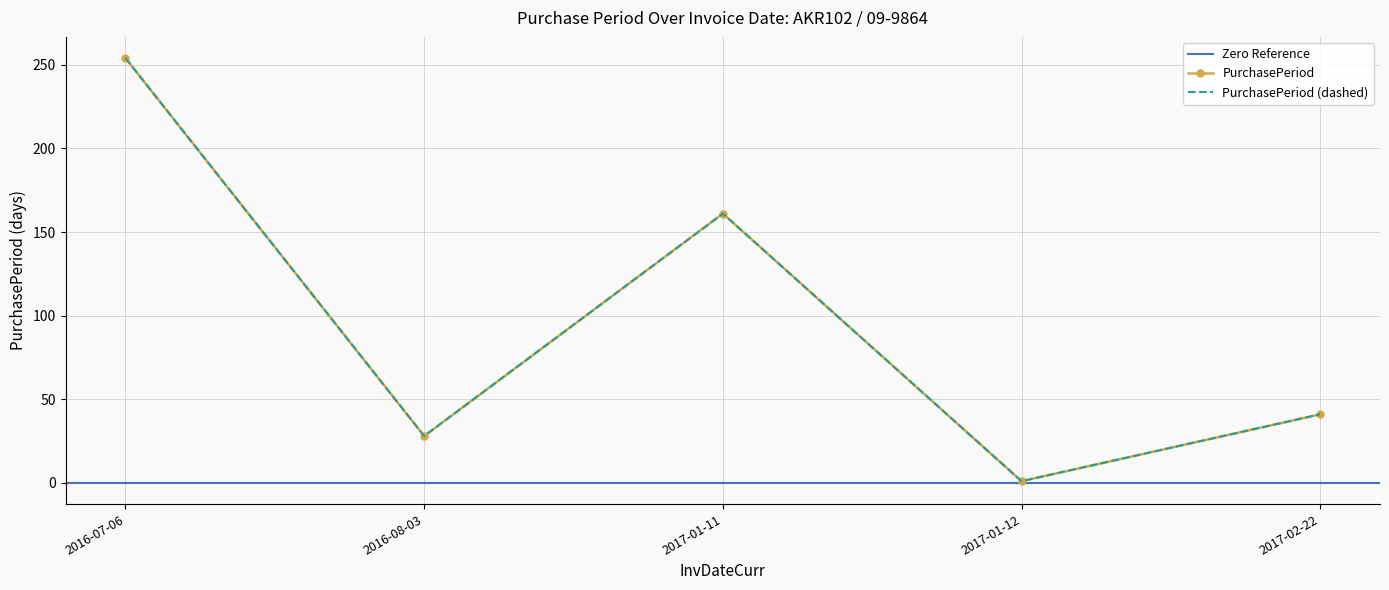

Rank the categories by value from lowest to highest.

2017-01-12, 2016-08-03, 2017-02-22, 2017-01-11, 2016-07-06